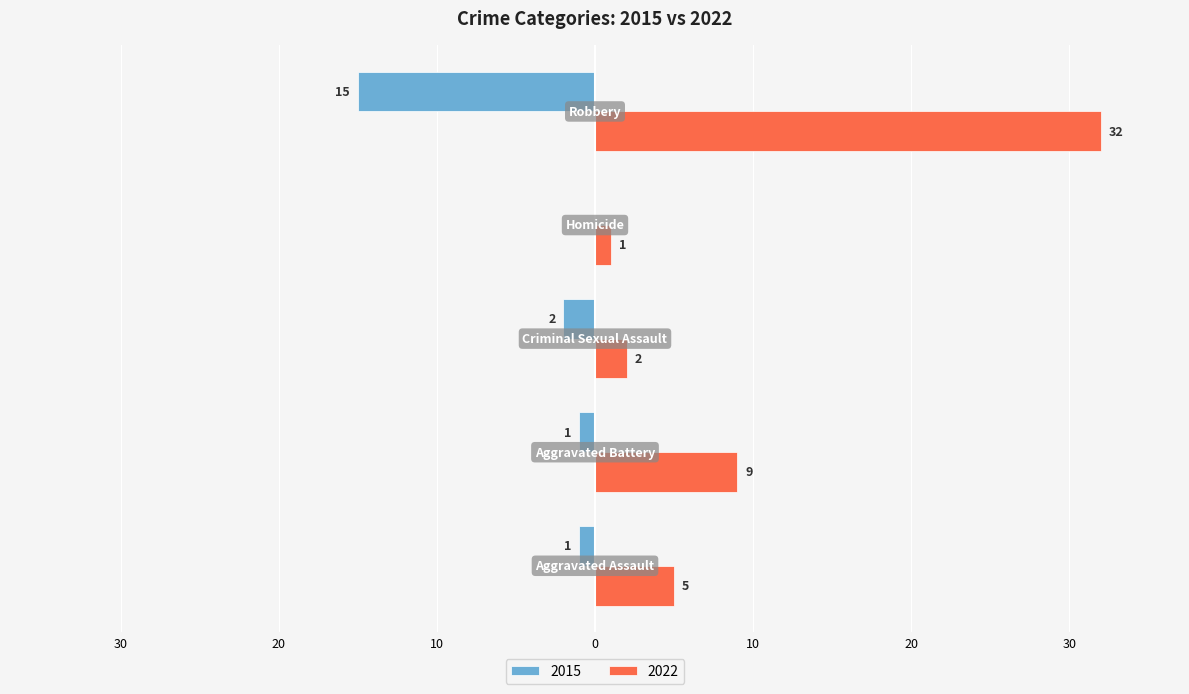

What is the sum of all 2022 values?

49